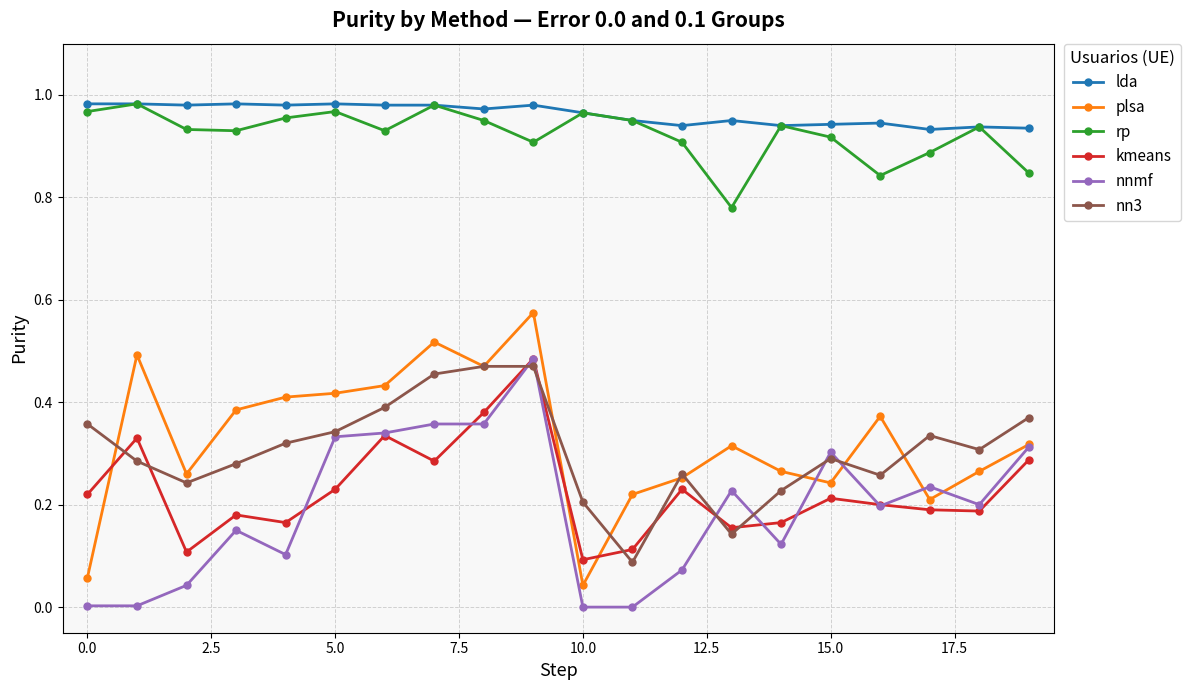

True or false: rp and kmeans cross at least once.

False